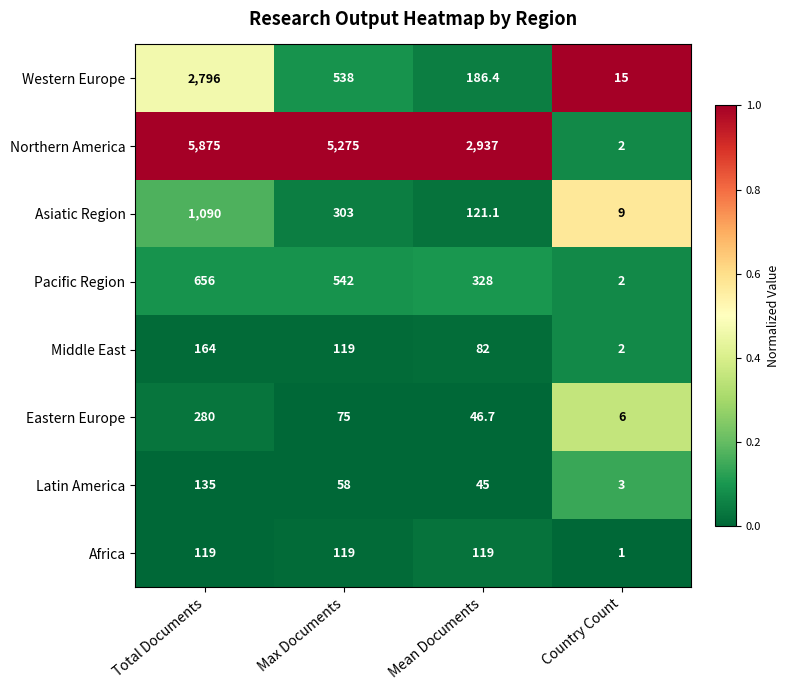

What value does the Pacific Region series have at Mean Documents?

328.0